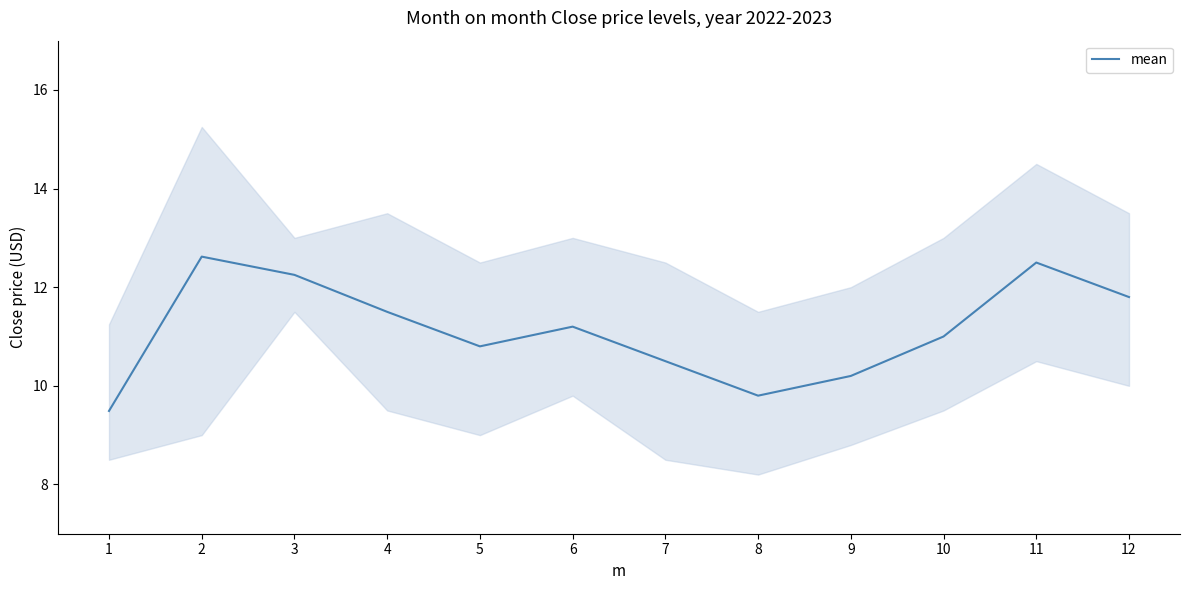

Is this an area chart (filled region under the line)?

No